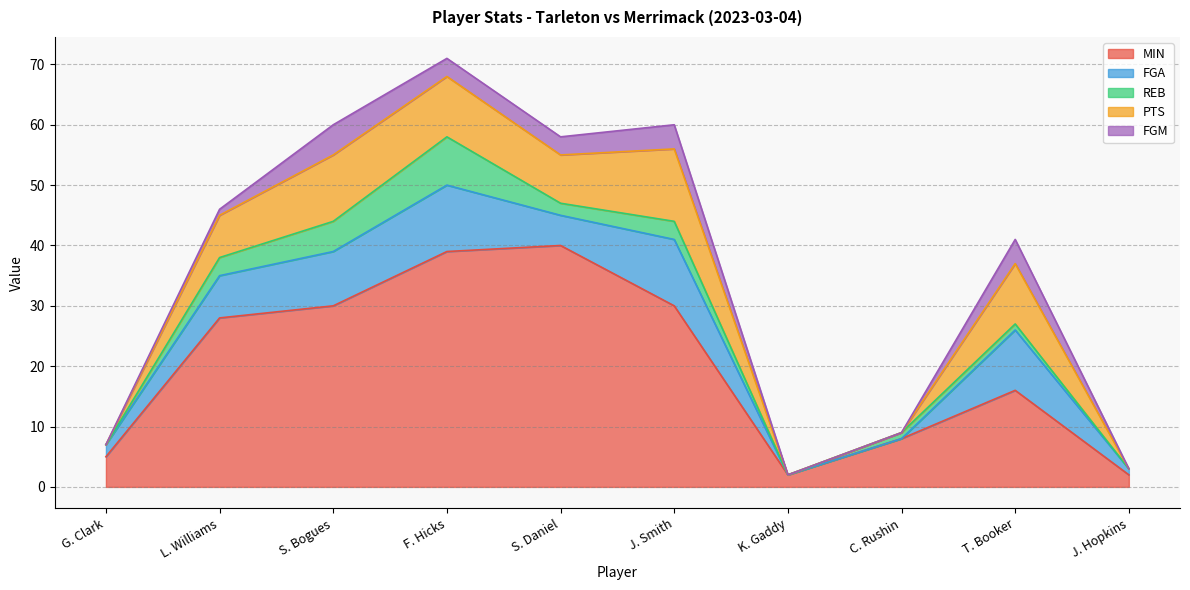

The REB series shows 5 at L. Williams. True or false?

False